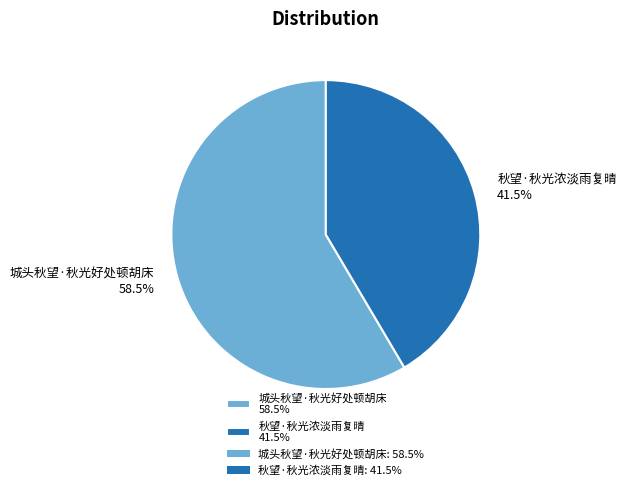

Rank the categories by value from highest to lowest.

城头秋望·秋光好处顿胡床, 秋望·秋光浓淡雨复晴